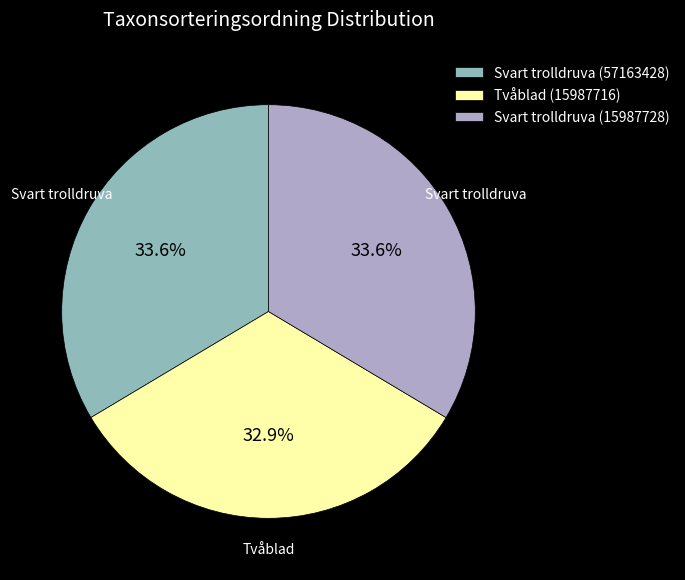

True or false: Tvåblad (15987716) accounts for 33% of the total.

True